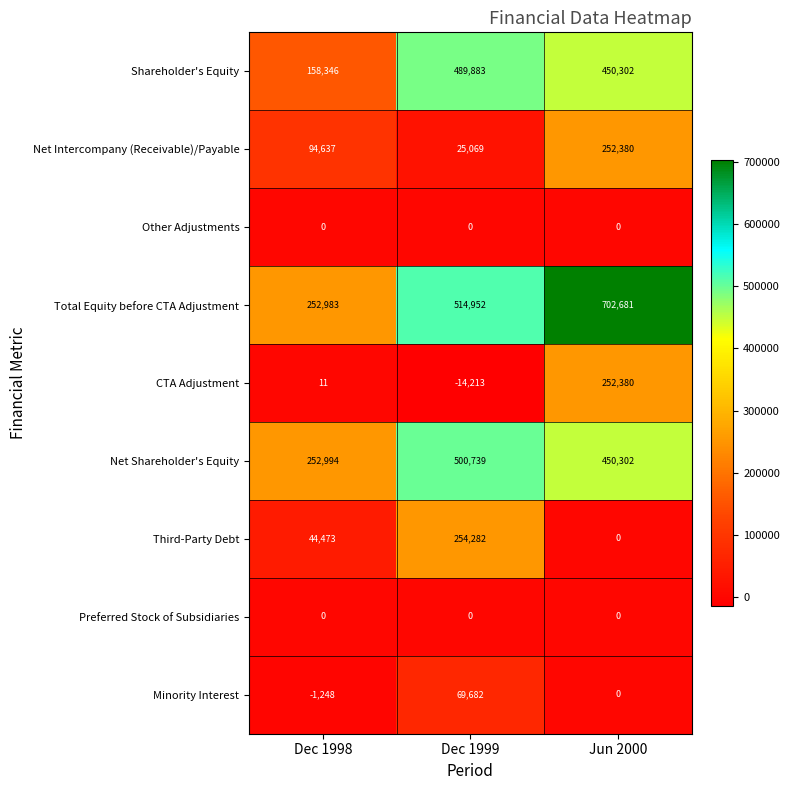

Reading right to left, transcribe all the data shown in this chart.

Shareholder's Equity: Jun 2000=450302	Dec 1999=489883	Dec 1998=158346
Net Intercompany (Receivable)/Payable: Jun 2000=252380	Dec 1999=25069	Dec 1998=94637
Other Adjustments: Jun 2000=0	Dec 1999=0	Dec 1998=0
Total Equity before CTA Adjustment: Jun 2000=702681	Dec 1999=514952	Dec 1998=252983
CTA Adjustment: Jun 2000=252380	Dec 1999=-14213	Dec 1998=11
Net Shareholder's Equity: Jun 2000=450302	Dec 1999=500739	Dec 1998=252994
Third-Party Debt: Jun 2000=0	Dec 1999=254282	Dec 1998=44473
Preferred Stock of Subsidiaries: Jun 2000=0	Dec 1999=0	Dec 1998=0
Minority Interest: Jun 2000=0	Dec 1999=69682	Dec 1998=-1248